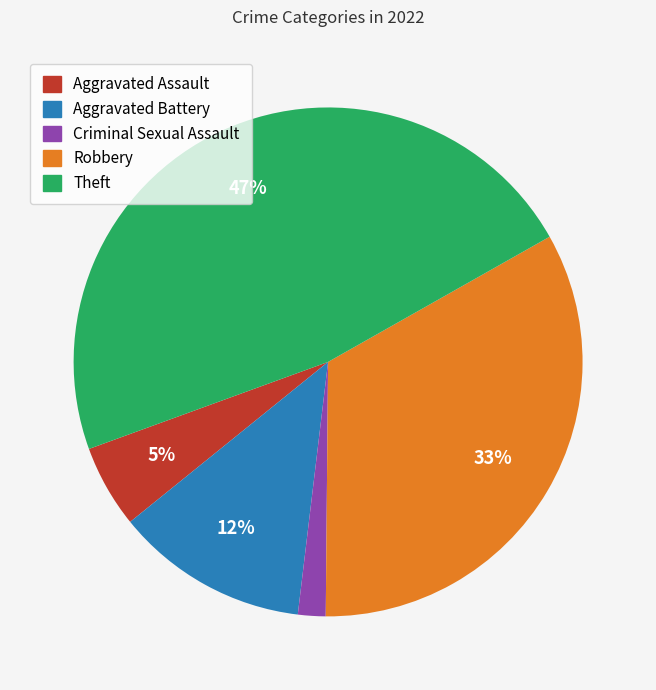

How many segments does this pie chart have?

5